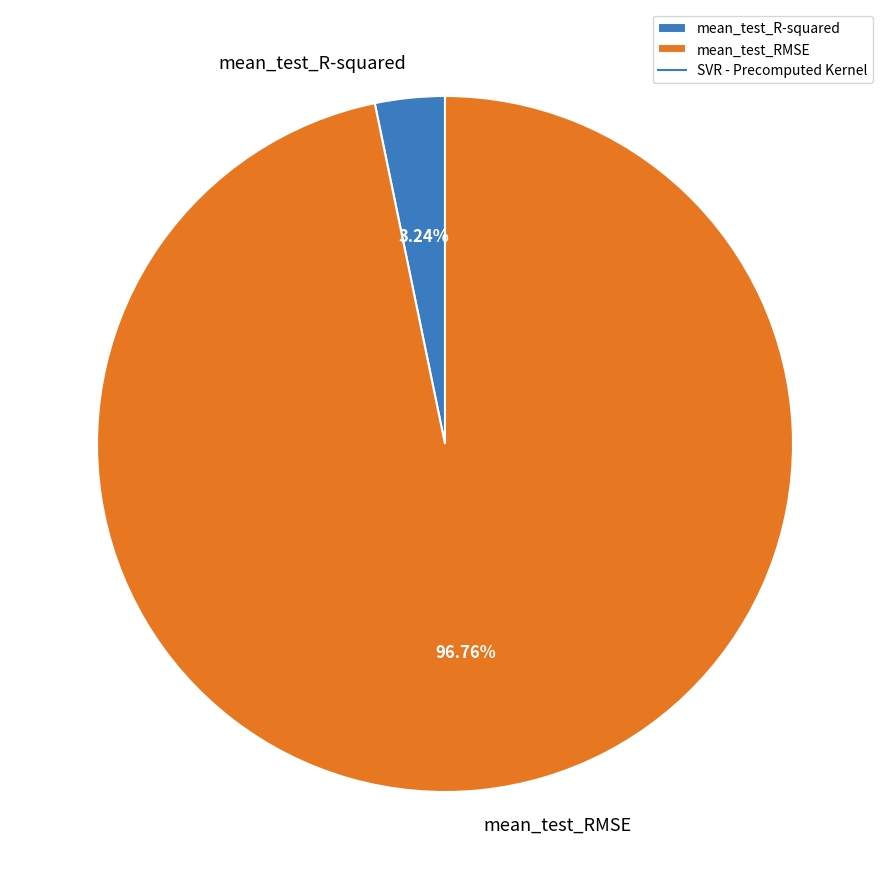

Does mean_test_R-squared account for over 50% of the chart?

No